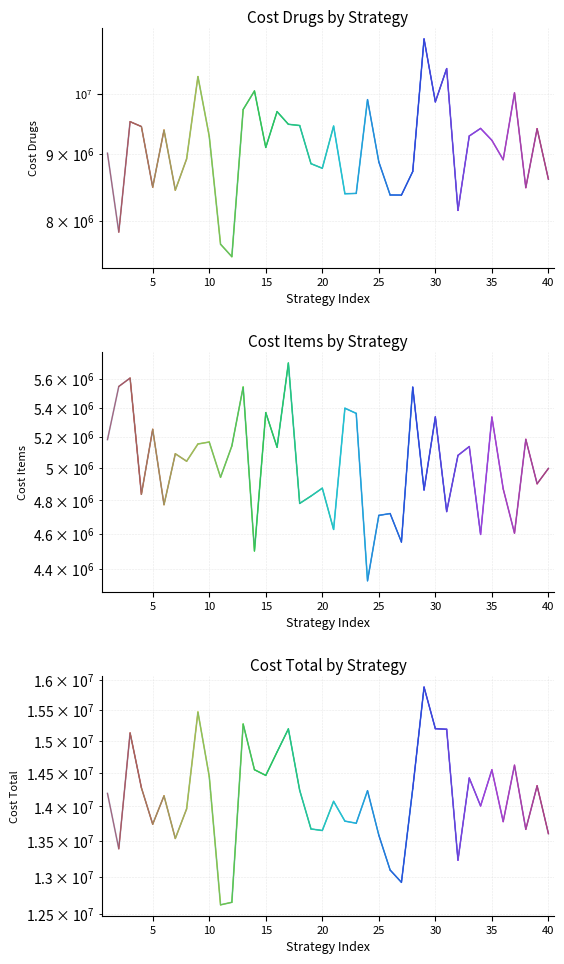

Reading left to right, list all the values displayed in this chart.

cost_drugs: 9008084.6	7840385.7	9522366.8	9441006.2	8486597.1	9382113.2	8441060.9	8918915.2	10309212.3	9282204.6	7675400.8	7508696.3	9728279.4	10050819.3	9099959.1	9692300.8	9478891.2	9458091.4	8843954.2	8772992.2	9448430.8	8388322.1	8392944.0	9898867.8	8871125.3	8369935.3	8368423.3	8723278.6	11013559.2	9860512.4	10454657.9	8145681.5	9285548.3	9410068.8	9214936.2	8905904.8	10016761.3	8478659.8	9404729.3	8604386.3
cost_items: 5184672.3	5546635.7	5606025.0	4837078.6	5252766.9	4773806.3	5092394.3	5044409.8	5155983.8	5168992.3	4942582.9	5143029.2	5542125.4	4501597.7	5365388.9	5134841.7	5713709.1	4781358.5	4826214.3	4874776.3	4625949.8	5395424.8	5360275.8	4334307.3	4709274.5	4720235.4	4552879.0	5541315.7	4863966.7	5336147.4	4732154.8	5081908.5	5139254.2	4596665.2	5334853.3	4870721.0	4604381.1	5186414.2	4902074.8	4998435.8
cost_total: 14192756.9	13387021.3	15128391.8	14278084.8	13739364.0	14155919.5	13533455.2	13963325.0	15465196.1	14451196.9	12617983.7	12651725.5	15270404.8	14552417.1	14465347.9	14827142.5	15192600.3	14239449.9	13670168.5	13647768.5	14074380.6	13783746.9	13753219.7	14233175.2	13580399.8	13090170.7	12921302.2	14264594.2	15877525.9	15196659.8	15186812.7	13227590.0	14424802.5	14006734.0	14549789.5	13776625.8	14621142.4	13665074.0	14306804.2	13602822.1